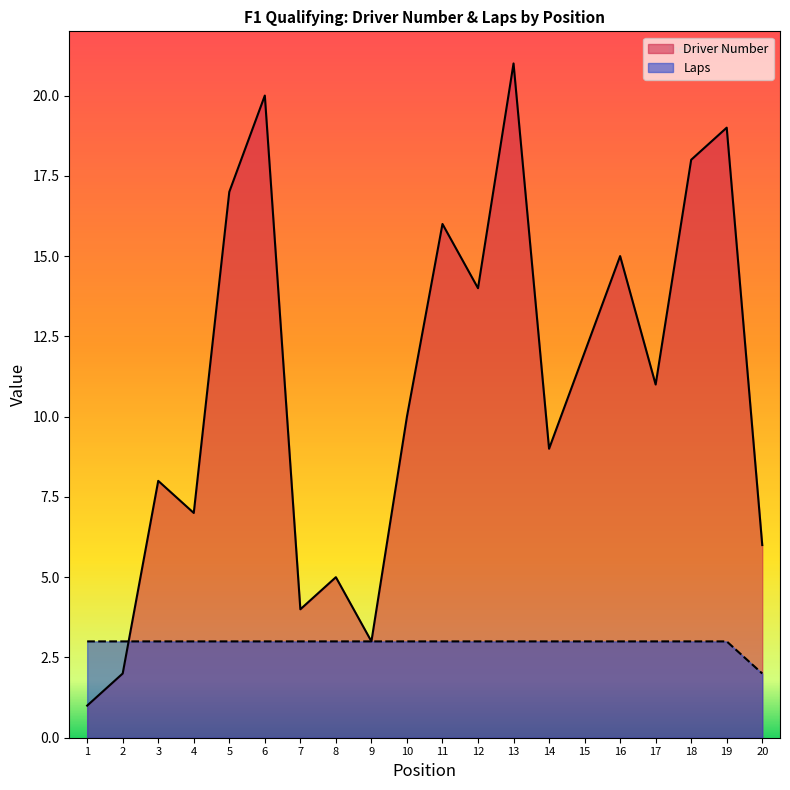

Between 8 and 15, which series saw the biggest shift?

Driver Number